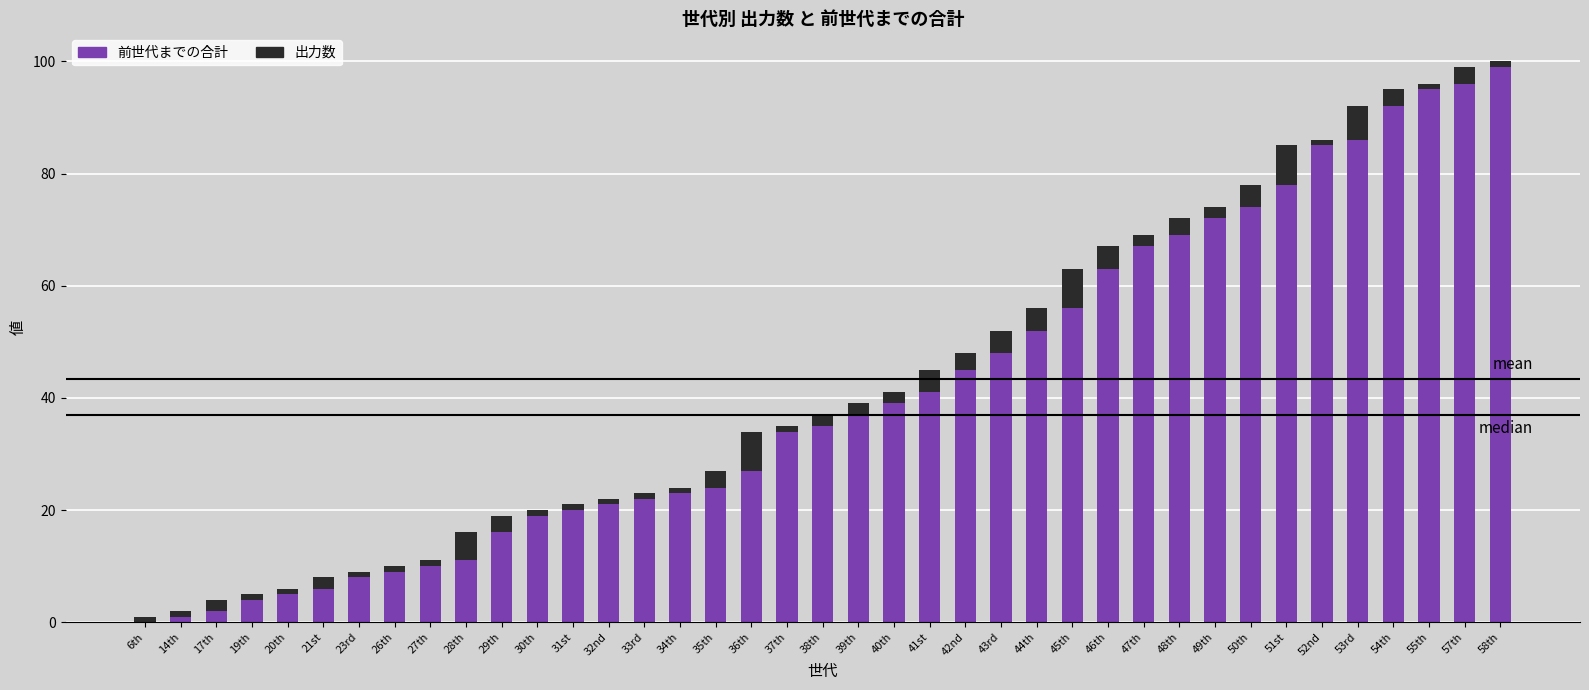

What is the maximum value for 前世代までの合計?

99